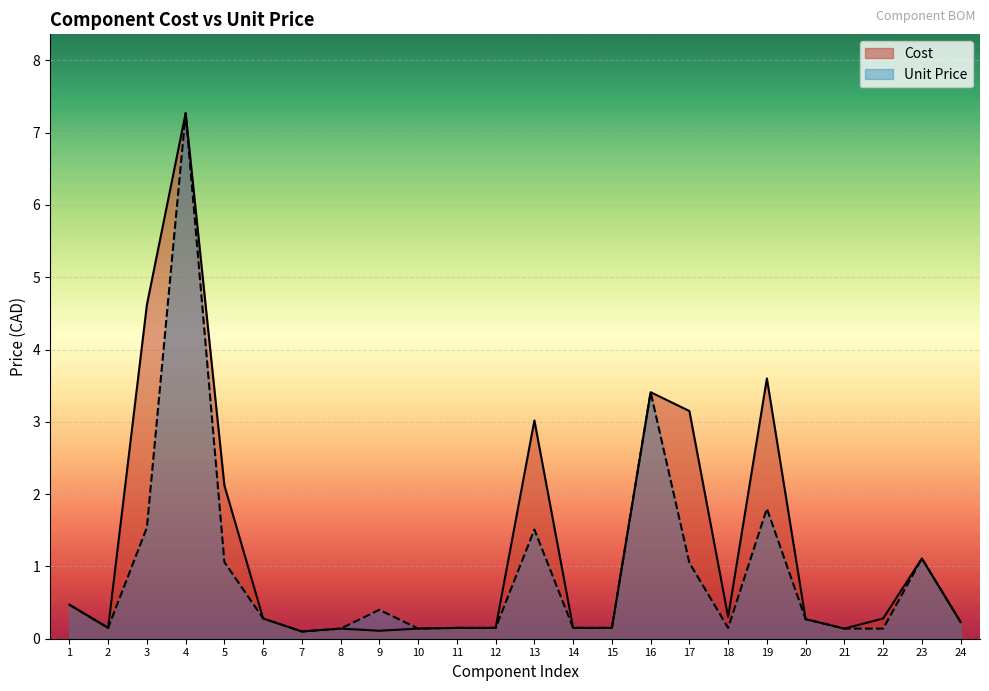

Rank the series at 17 from highest to lowest value.

Cost, Unit Price